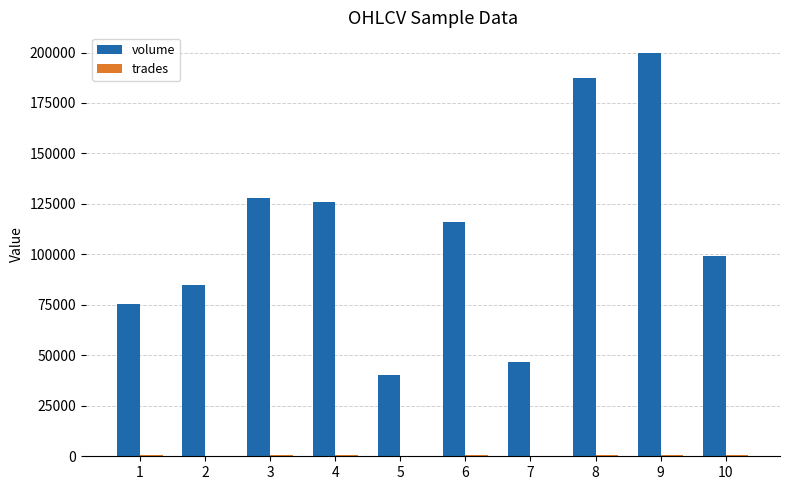

Which series has the largest total across all categories?

volume